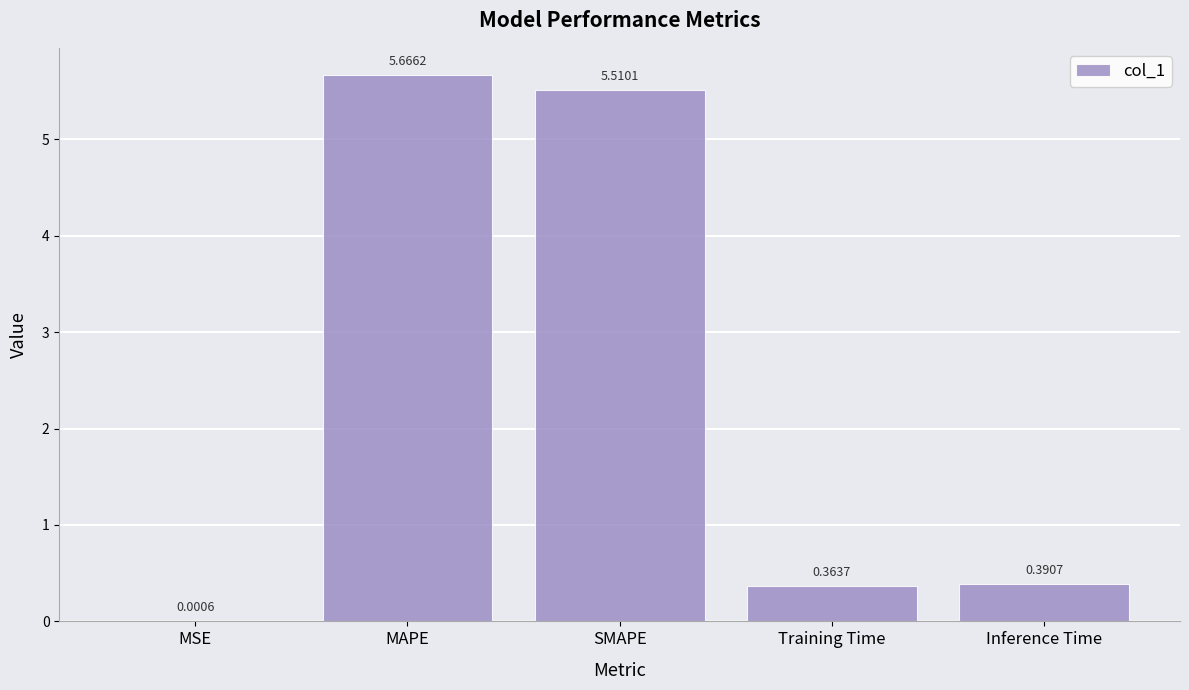

Which category has the highest value across all series?

MAPE